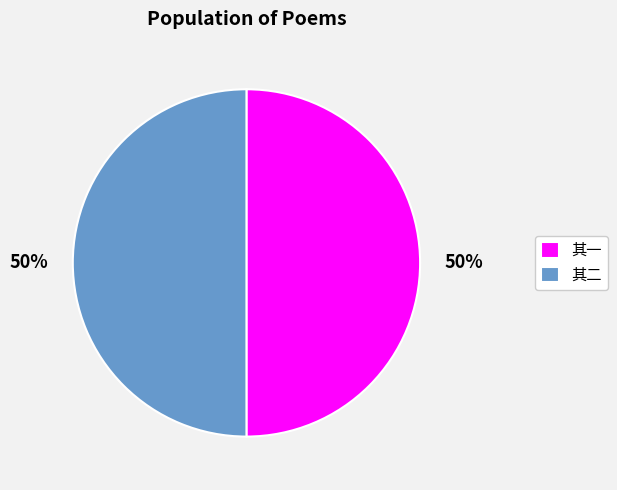

Approximately how many times larger is the value at 其一 compared to 其二?

1.0